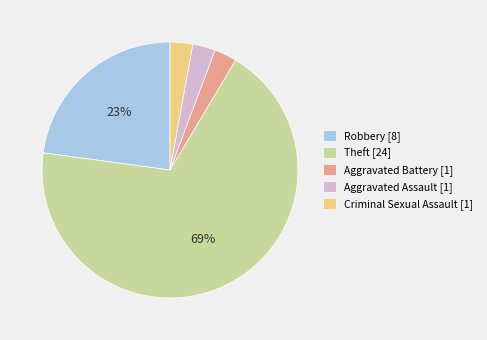

Do Criminal Sexual Assault [1] and Aggravated Assault [1] together represent more than half of the pie?

No